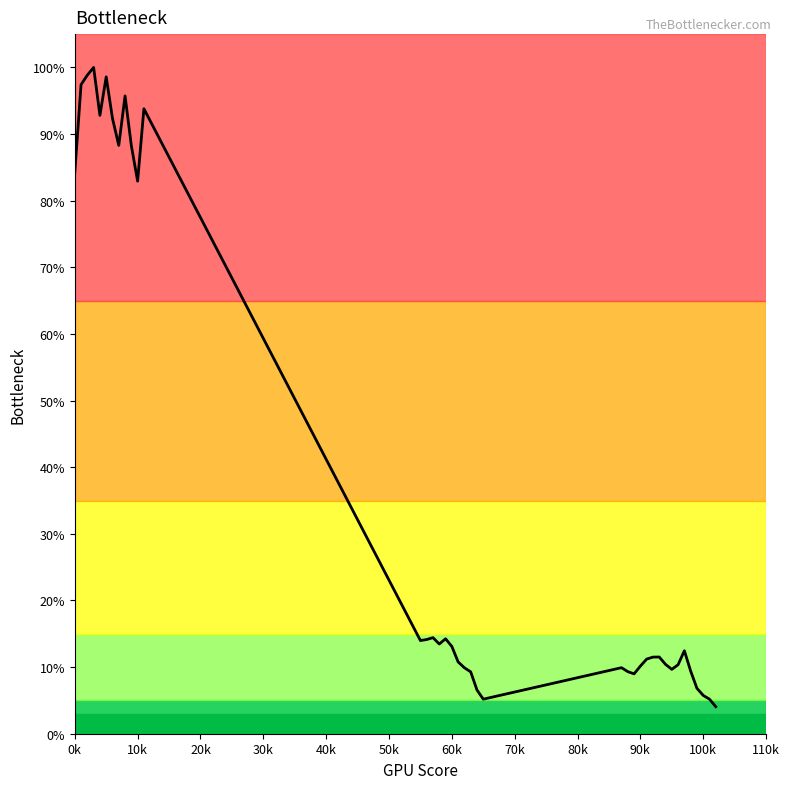

What is the difference between the maximum and minimum values?

95.9